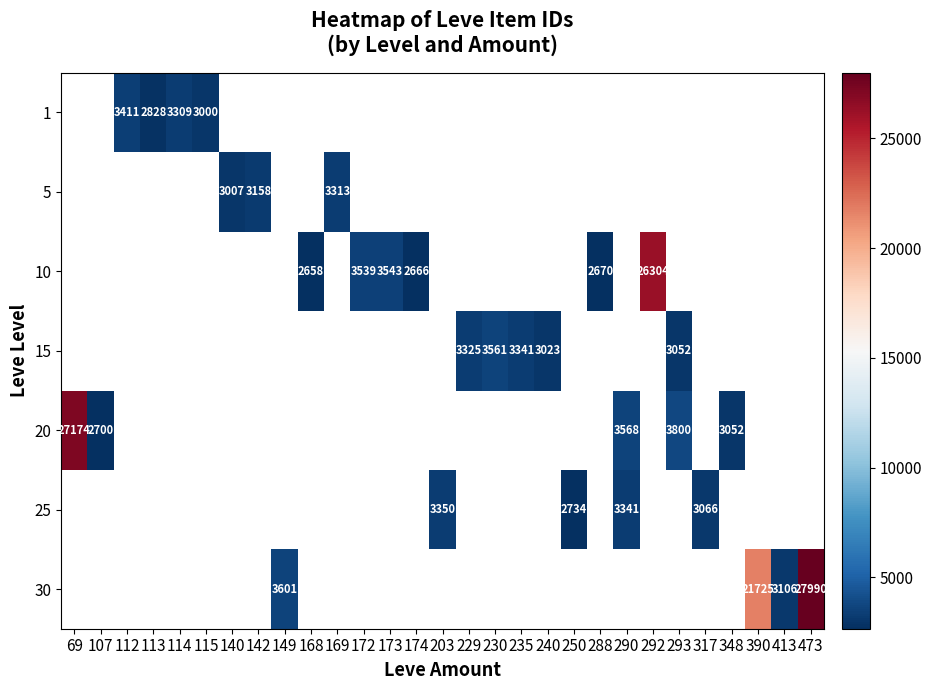

The value of 25 at 317 is 5125. True or false?

False